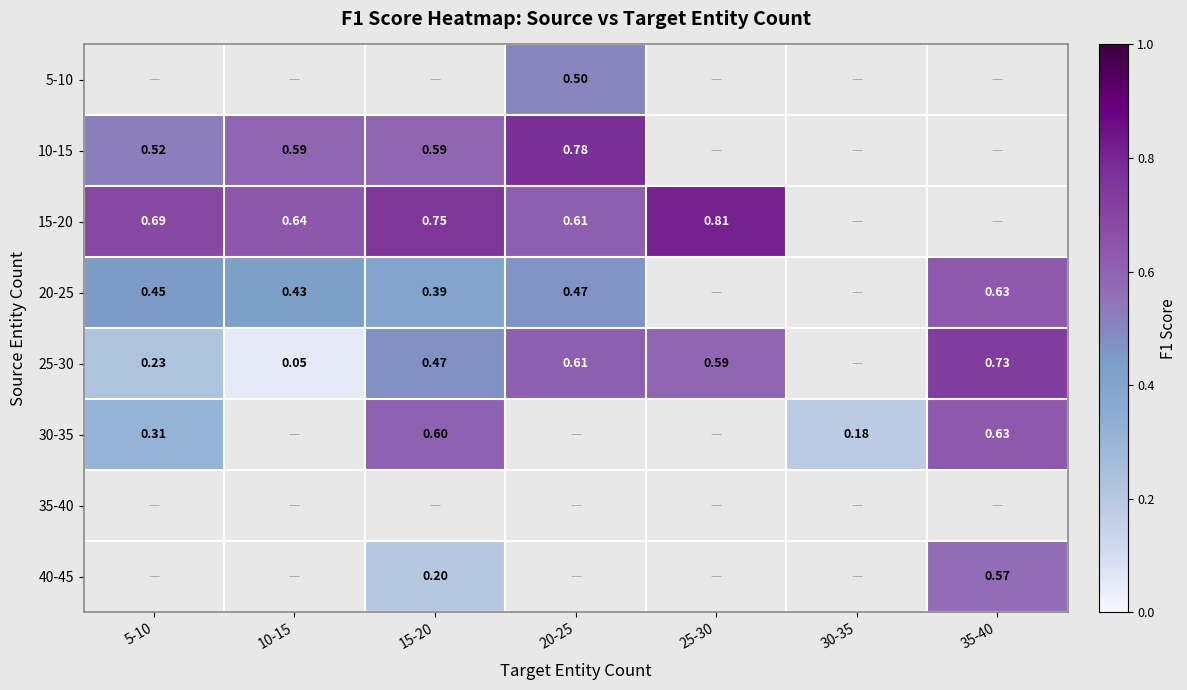

True or false: 15-20 has a value of 0.6 at 10-15.

True